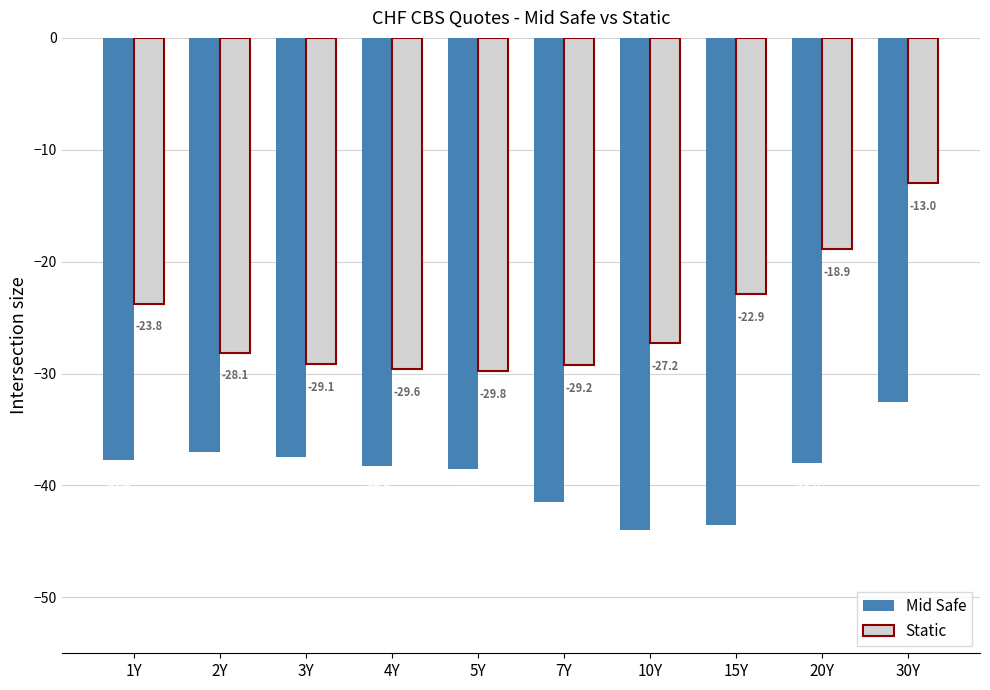

List the series in order of their peak value, lowest first.

Mid Safe, Static